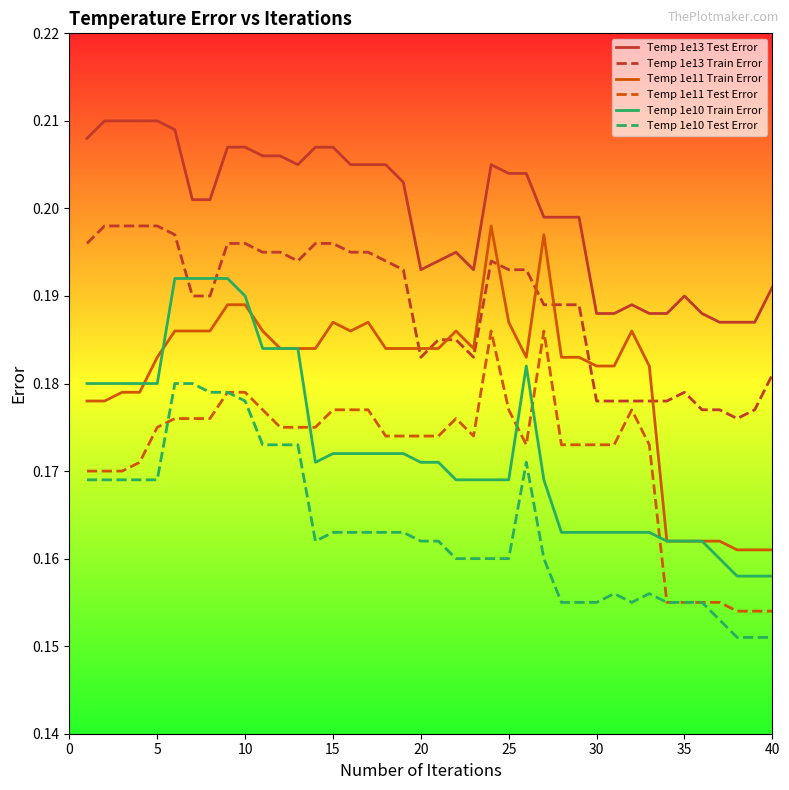

True or false: Temp 1e13 Train Error and Temp 1e13 Test Error cross at least once.

False